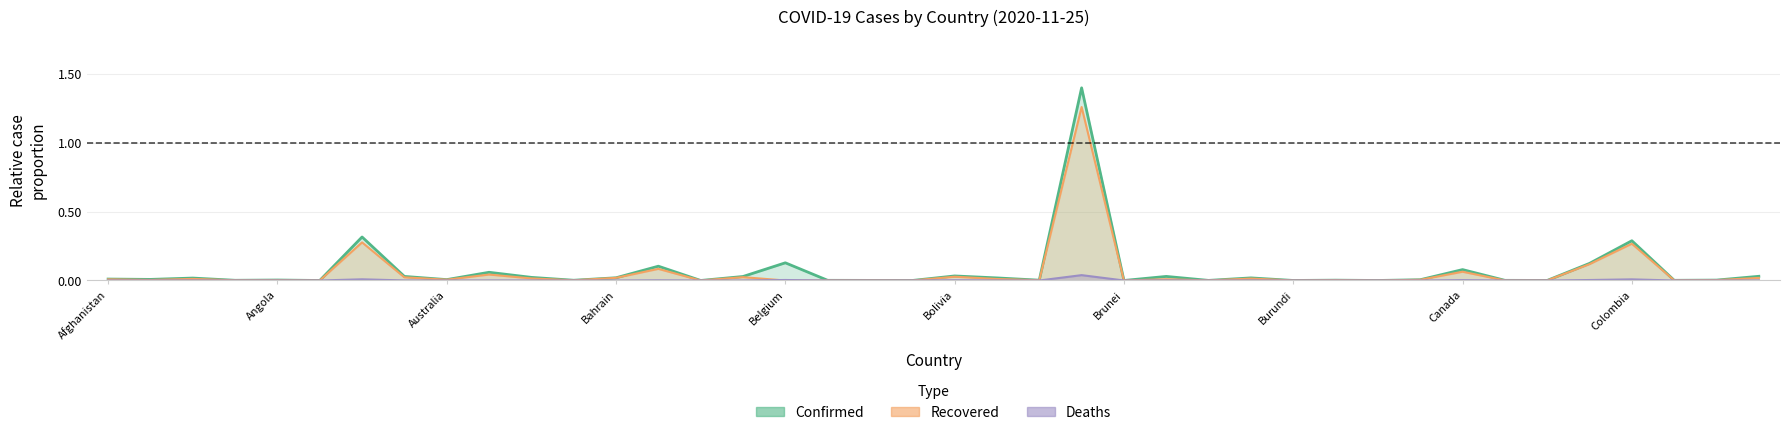

Reading right to left, what are all the values shown in this chart?

Confirmed: 0.0	0.0	0.0	0.3	0.1	0.0	0.0	0.1	0.0	0.0	0.0	0.0	0.0	0.0	0.0	0.0	1.4	0.0	0.0	0.0	0.0	0.0	0.0	0.1	0.0	0.0	0.1	0.0	0.0	0.0	0.1	0.0	0.0	0.3	0.0	0.0	0.0	0.0	0.0	0.0
Recovered: 0.0	0.0	0.0	0.3	0.1	0.0	0.0	0.1	0.0	0.0	0.0	0.0	0.0	0.0	0.0	0.0	1.3	0.0	0.0	0.0	0.0	0.0	0.0	0.0	0.0	0.0	0.1	0.0	0.0	0.0	0.0	0.0	0.0	0.3	0.0	0.0	0.0	0.0	0.0	0.0
Deaths: 0.0	0.0	0.0	0.0	0.0	0.0	0.0	0.0	0.0	0.0	0.0	0.0	0.0	0.0	0.0	0.0	0.0	0.0	0.0	0.0	0.0	0.0	0.0	0.0	0.0	0.0	0.0	0.0	0.0	0.0	0.0	0.0	0.0	0.0	0.0	0.0	0.0	0.0	0.0	0.0